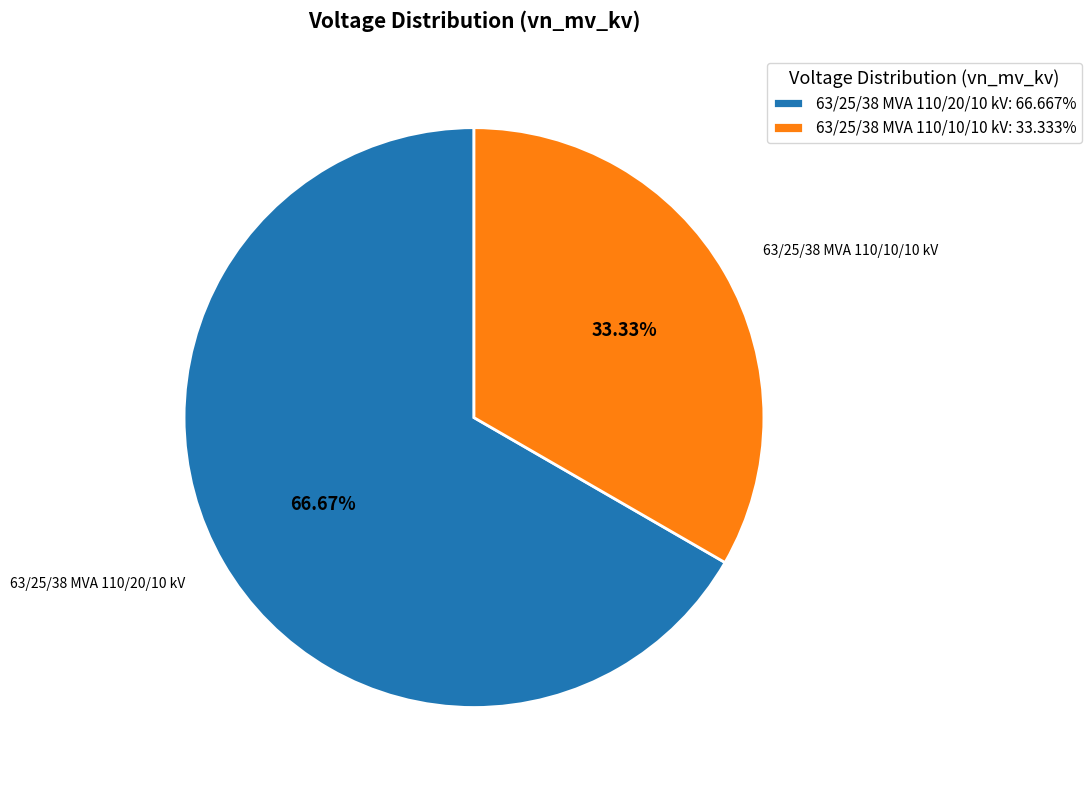

Count the number of slices in the pie.

2